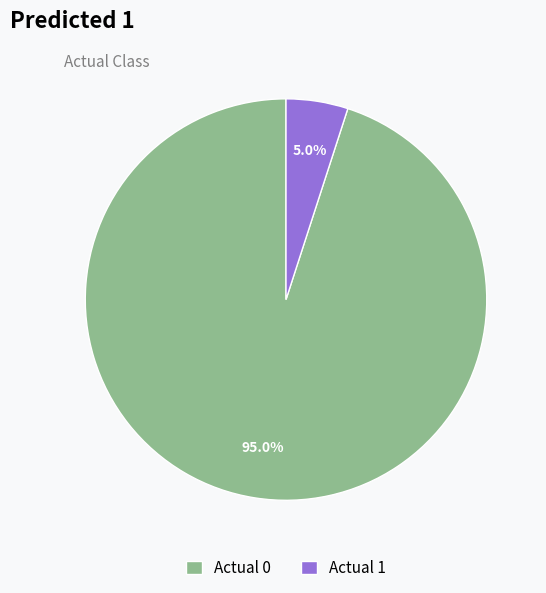

To the nearest percent, what is the combined percentage of Actual 0 and Actual 1?

100%